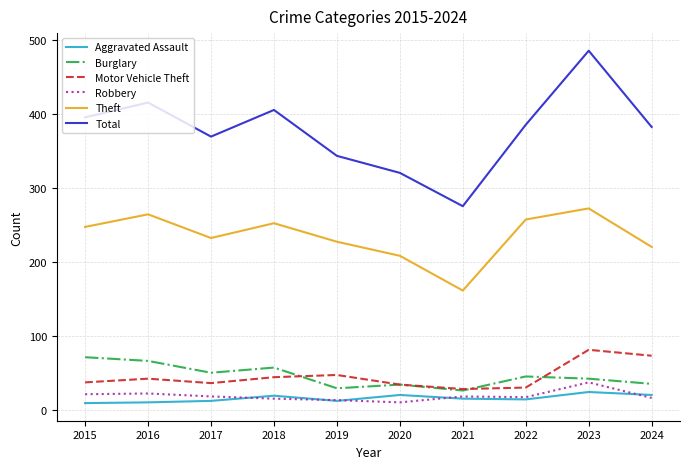

True or false: Total and Aggravated Assault intersect in this chart.

False